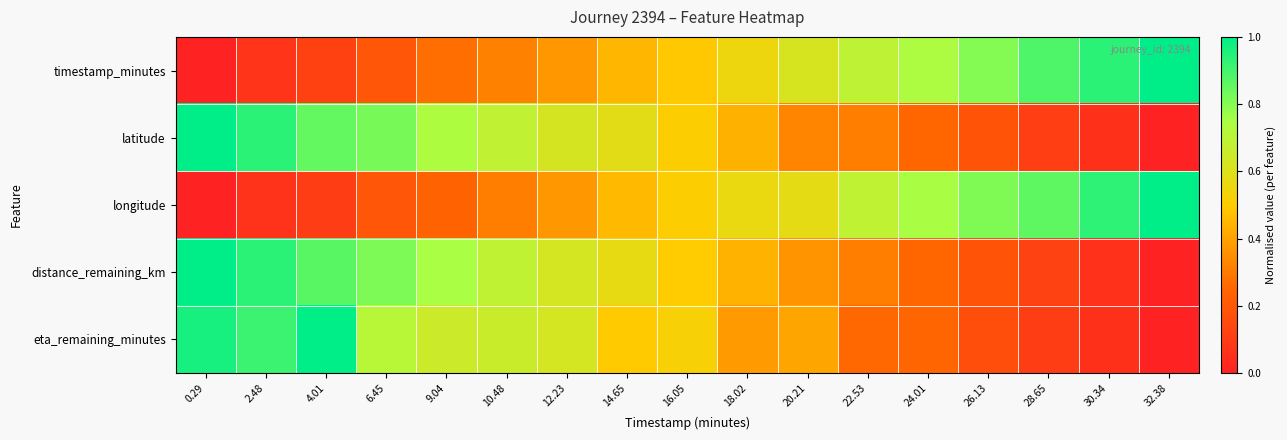

At how many categories does at least one series exceed 0?

17